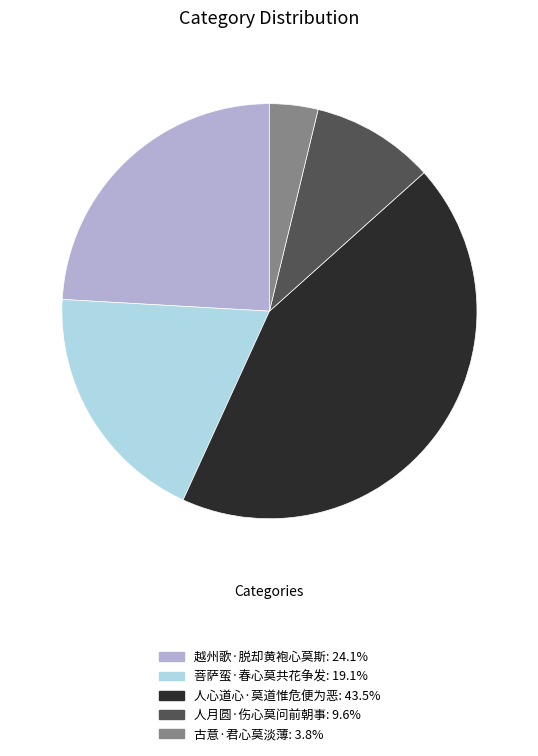

How many slices are in this pie chart?

5